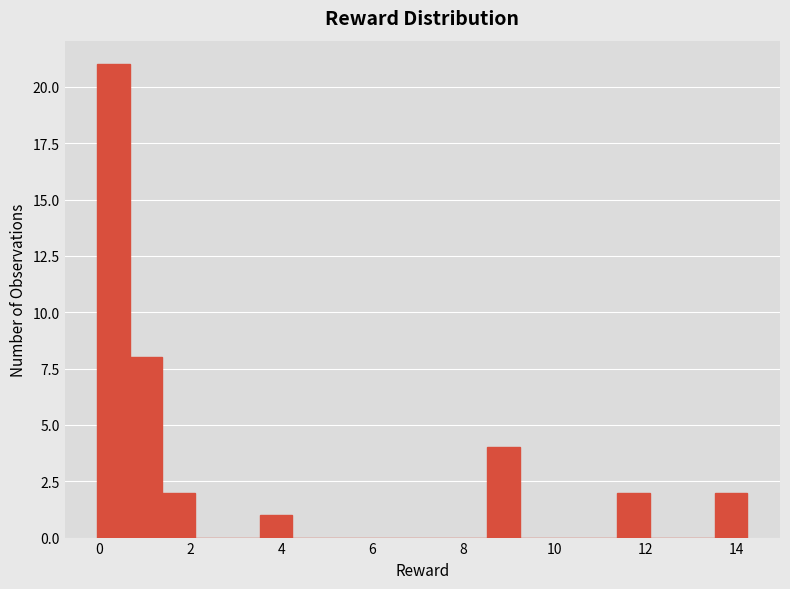

Around what value on the x-axis is the tallest bar? Give the approximate position of its centre, as read against the axis.

0.4